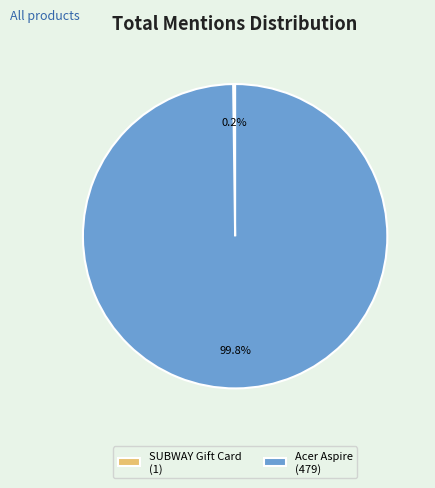

Which category has the biggest portion of the pie?

Acer Aspire (479)